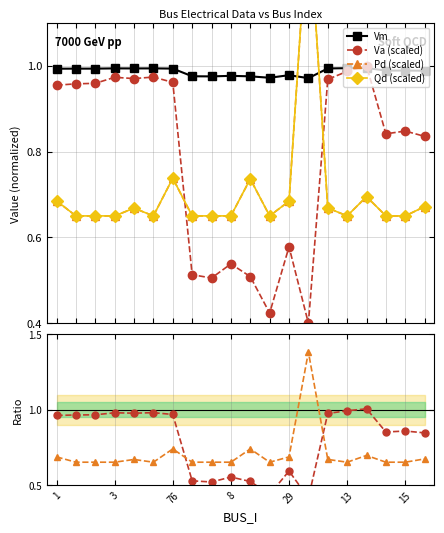

Which series ends up on top after the final intersection of Vm and Va (scaled)?

Vm